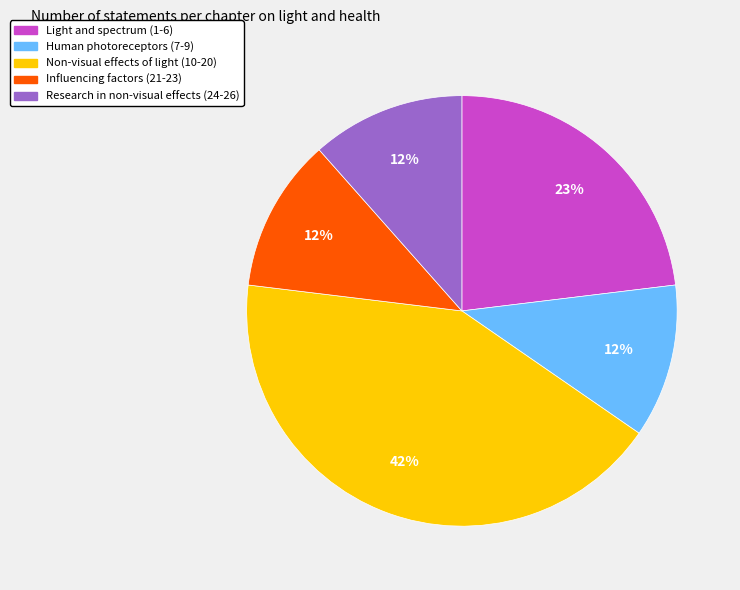

Combined, do Influencing factors (21-23) and Light and spectrum (1-6) account for over 50%?

No